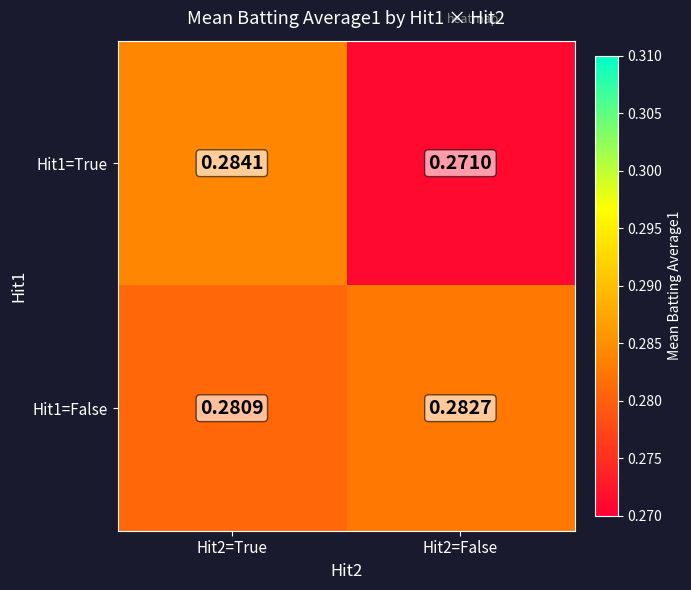

Rank the series by their average value, from highest to lowest.

Hit1=False, Hit1=True